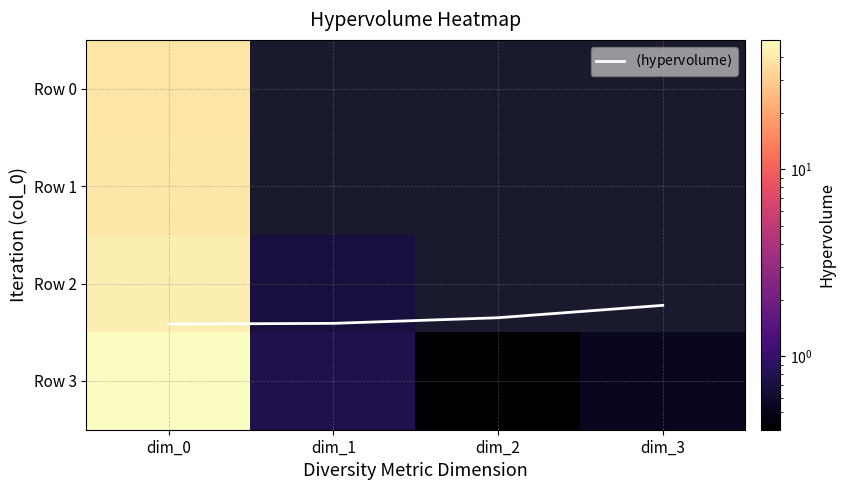

Which series changed the most between dim_0 and dim_1?

Row 3